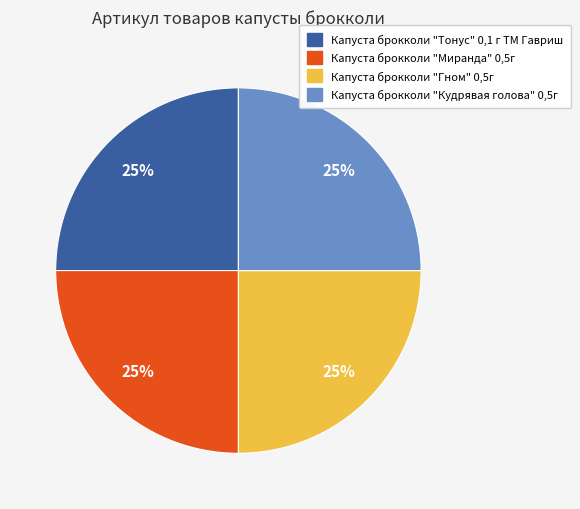

How many segments does this pie chart have?

4